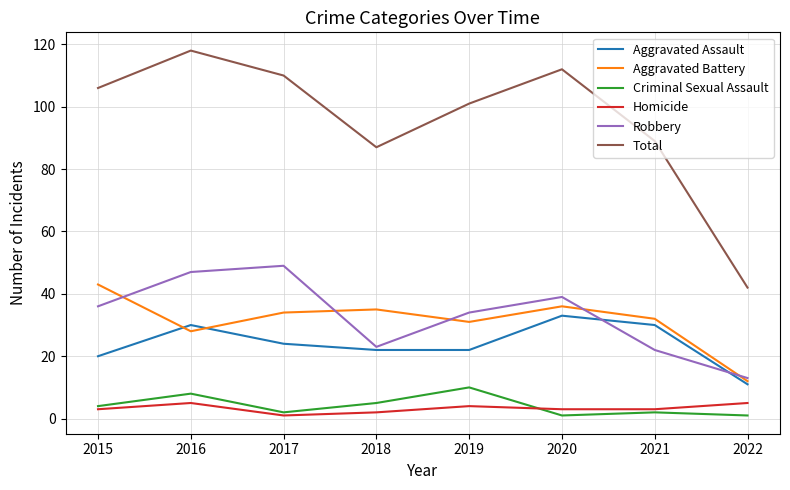

Which series changed the most between 2018 and 2020?

Total